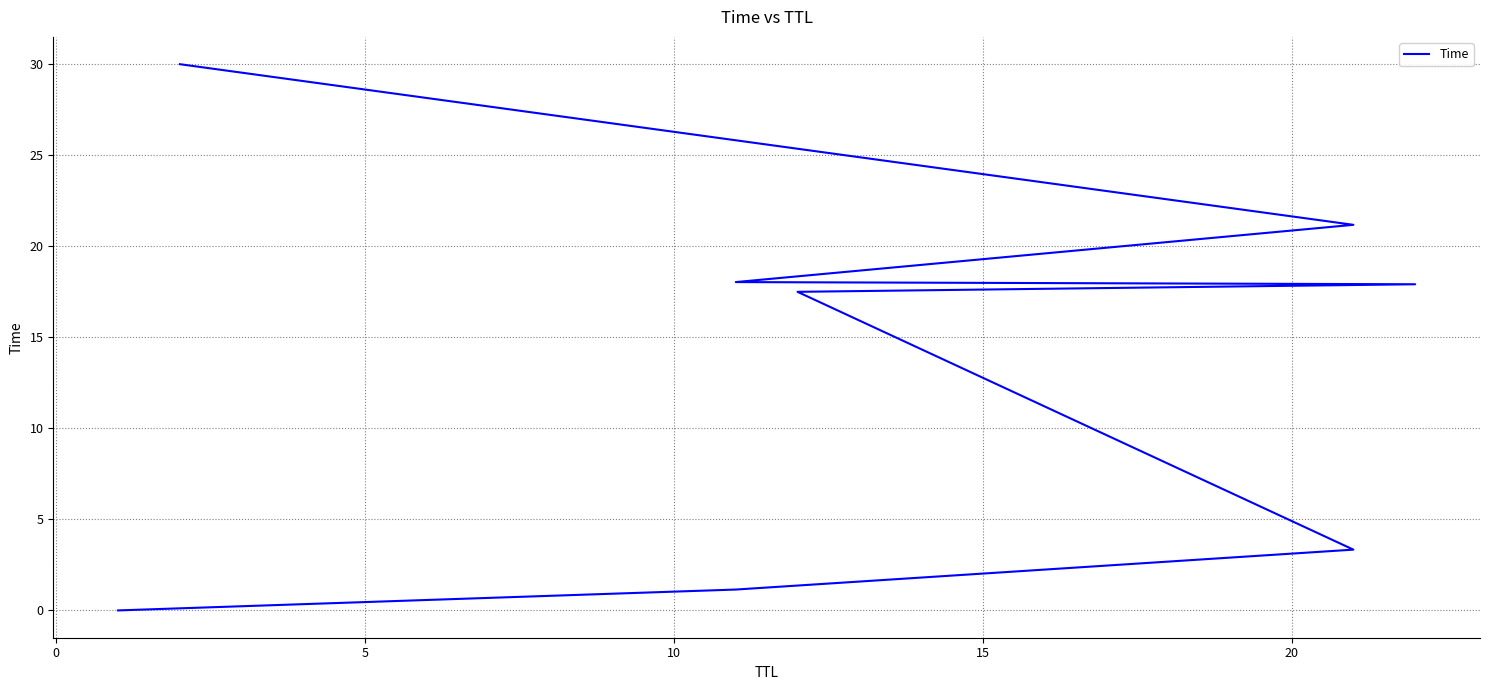

Does the chart display data point markers on the line(s)?

No